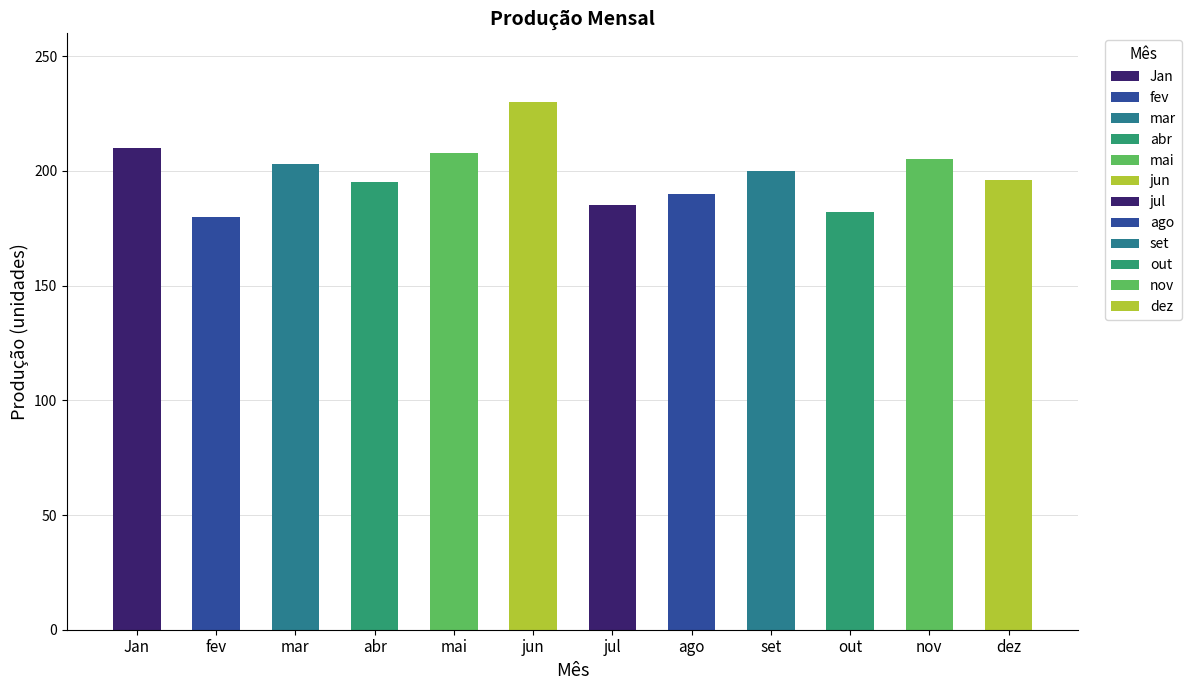

How many distinct data groups are displayed?

1